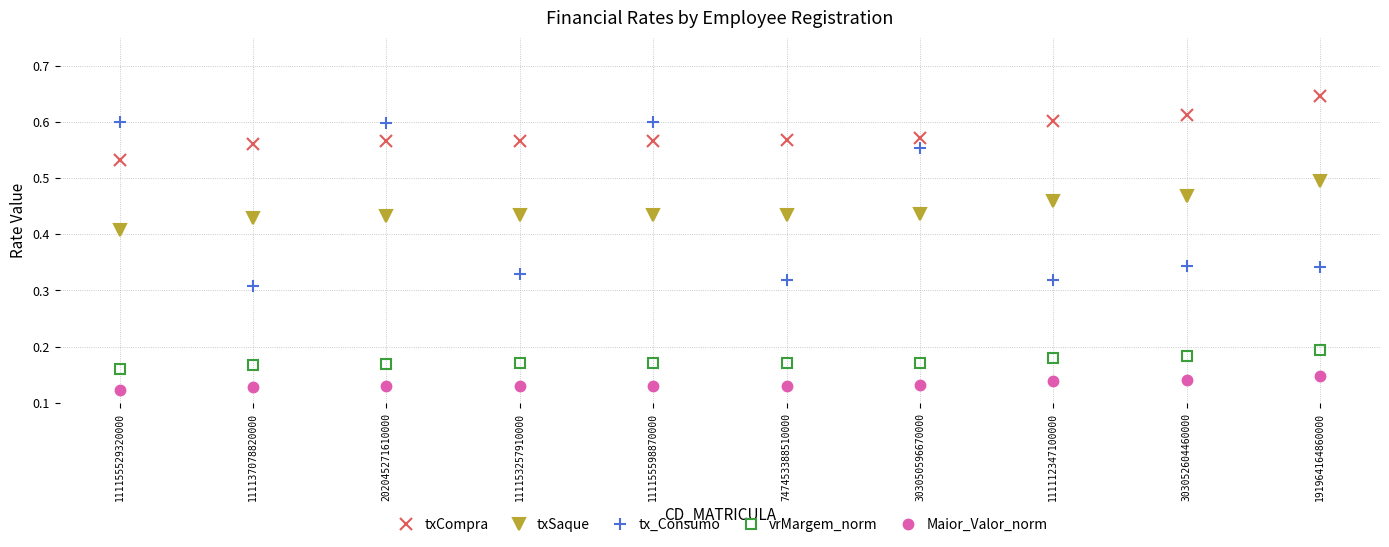

Which series has the widest spread of values?

tx_Consumo